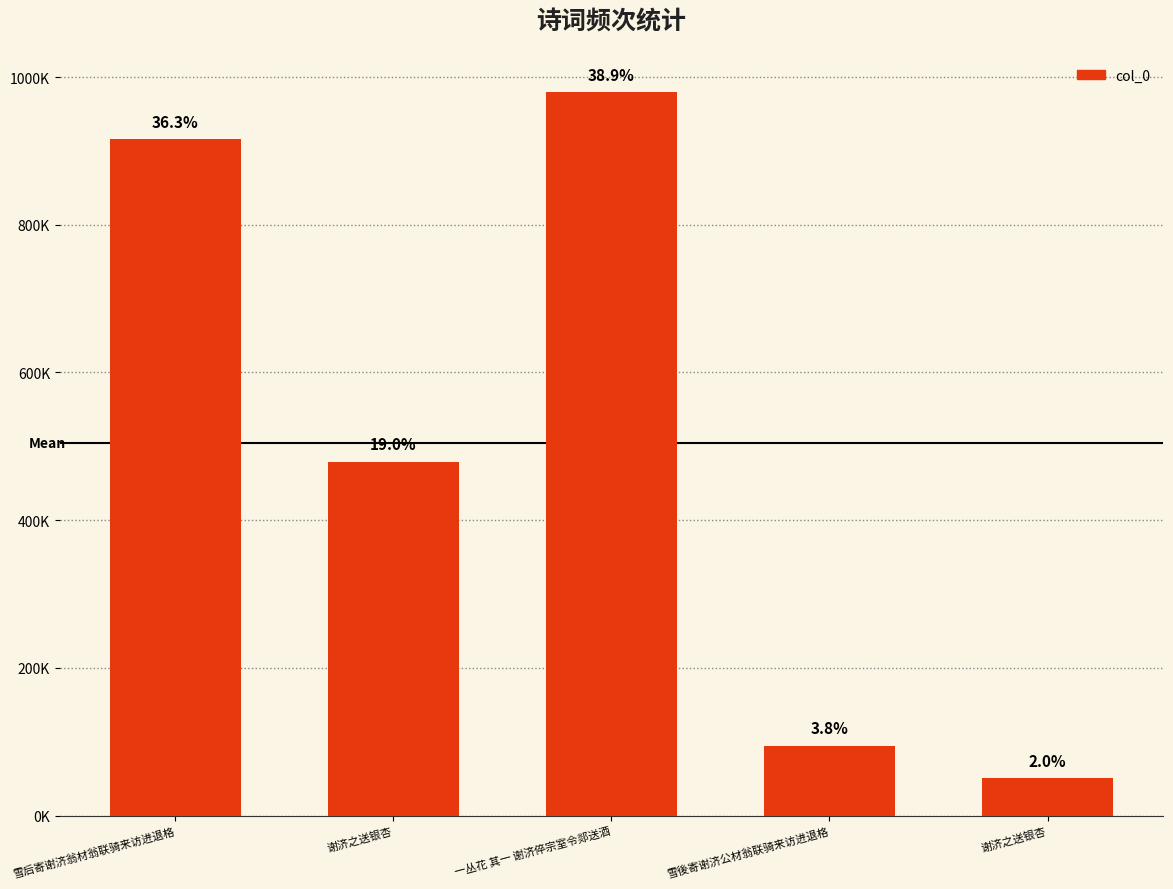

What is the value of the 2nd bar from the left?

479056